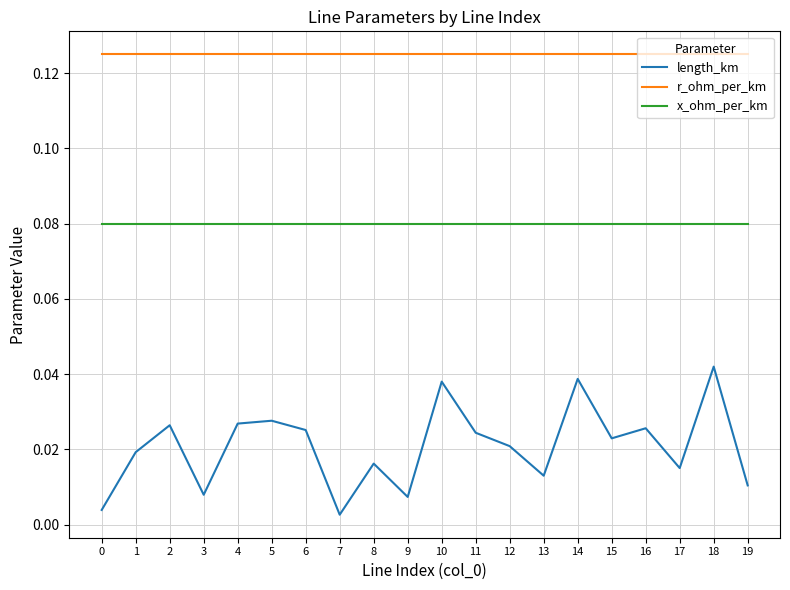

Is it true that x_ohm_per_km equals 0.0 at 15?

False